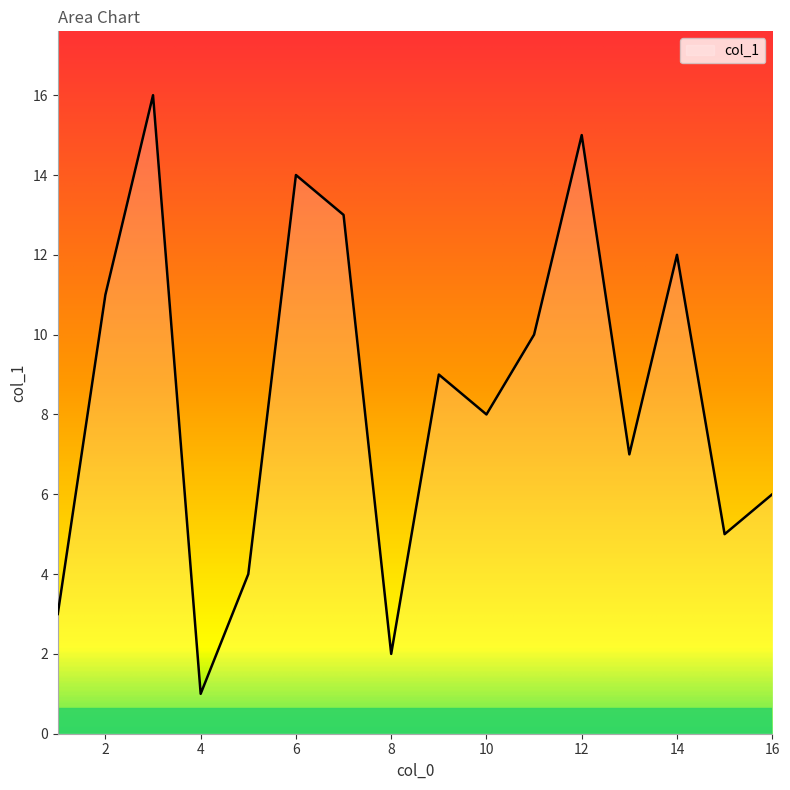

What is the greatest value displayed?

16